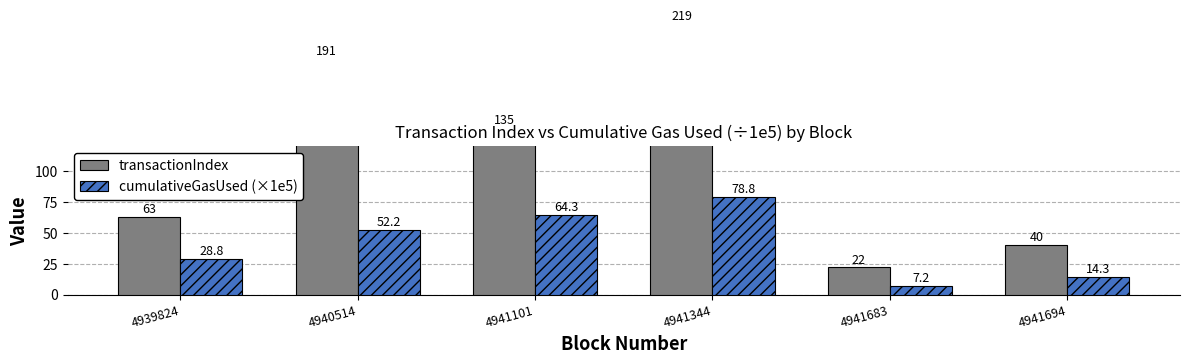

Which series has the widest spread of values?

transactionIndex